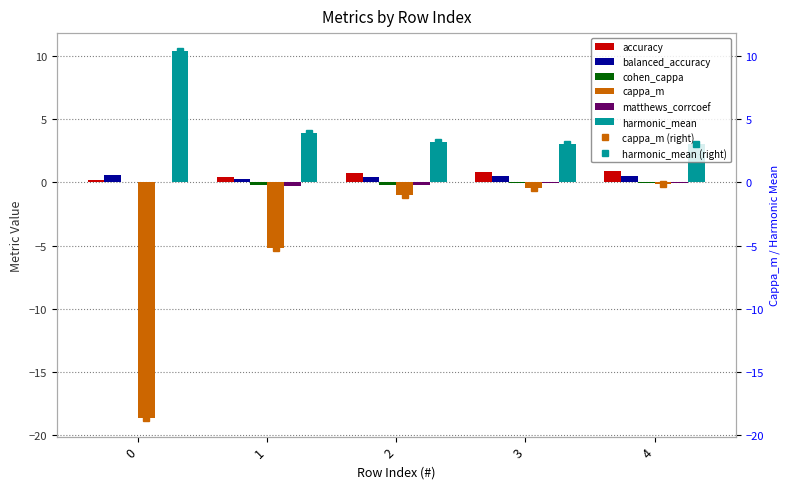

What is the approximate value of matthews_corrcoef at 0?

0.1